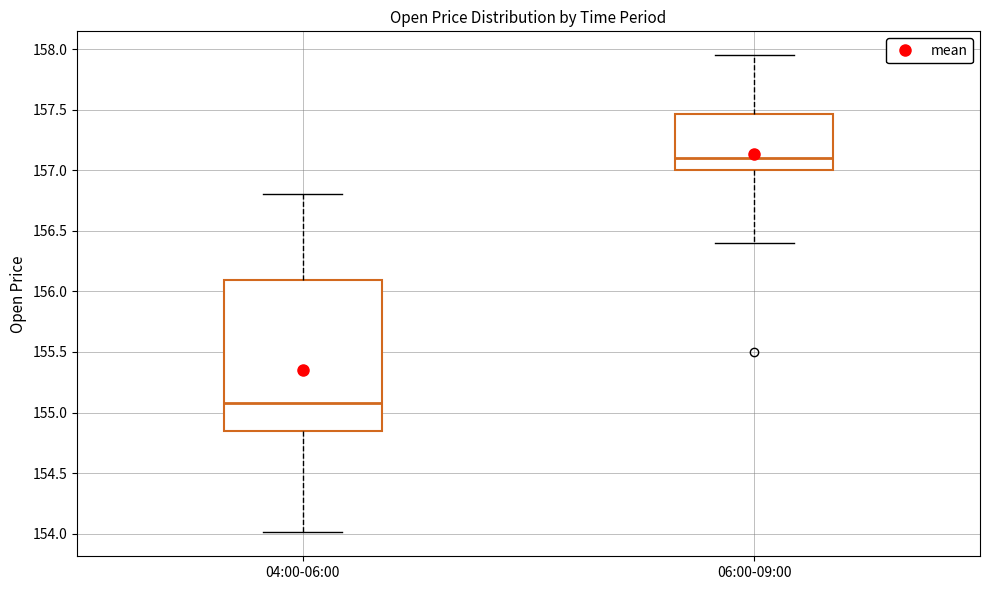

Reading left to right, read every box against the y-axis: the position of its median line, the range the box covers, and the ends of its whiskers. The values are not printed on the chart, so give them approximately, as read against the axis.

04:00-06:00: median 155.10, box 154.85 to 156.10, whiskers 154.00 to 156.80
06:00-09:00: median 157.10, box 157.00 to 157.45, whiskers 156.40 to 157.95